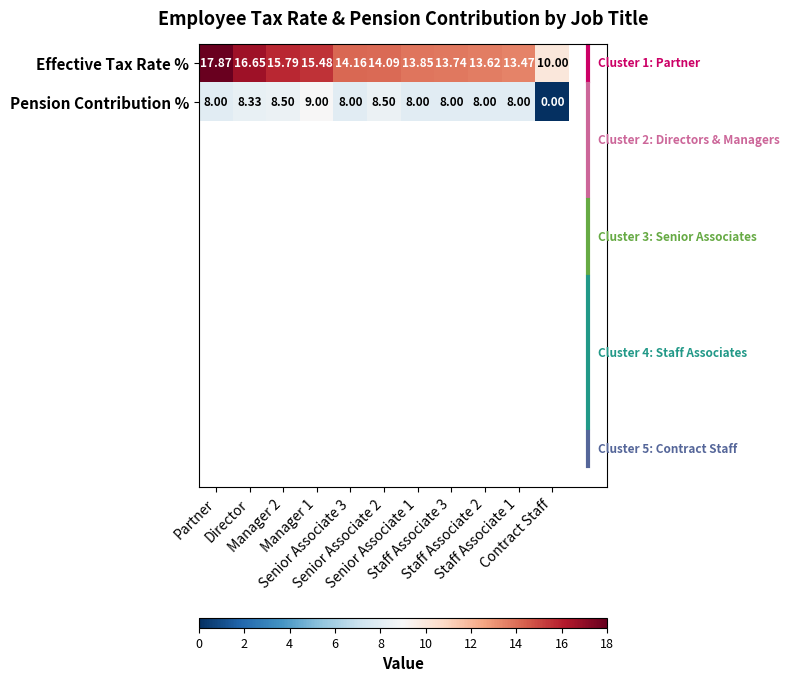

Which series has the largest total across all categories?

Effective Tax Rate %